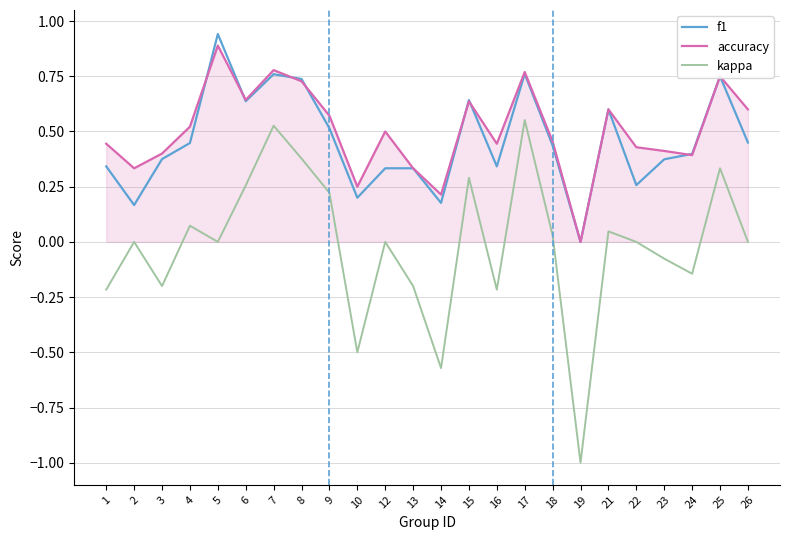

Which category has the highest value in the f1 series?

5